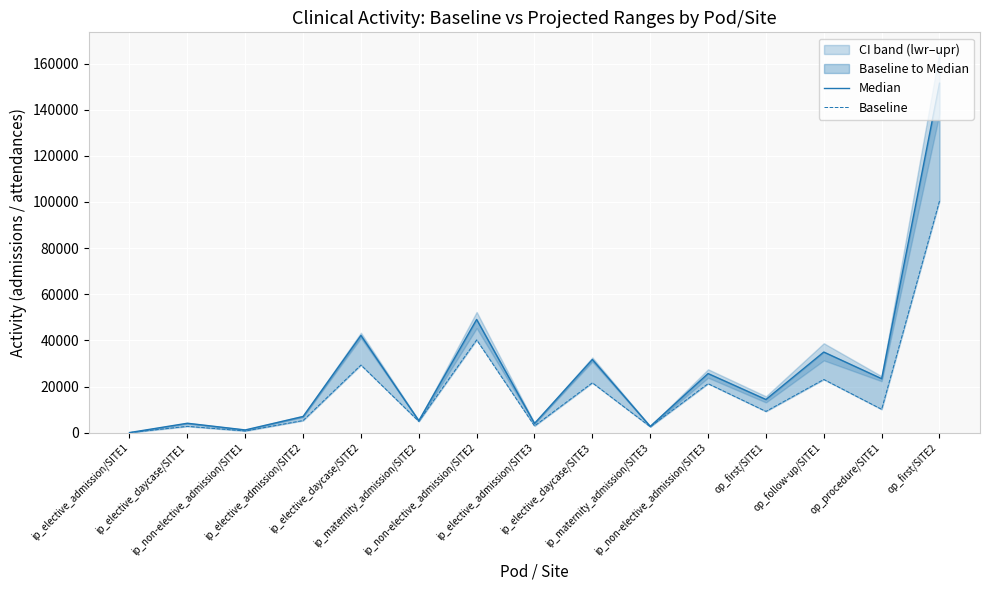

How many interior local valleys does the Baseline series have?

6